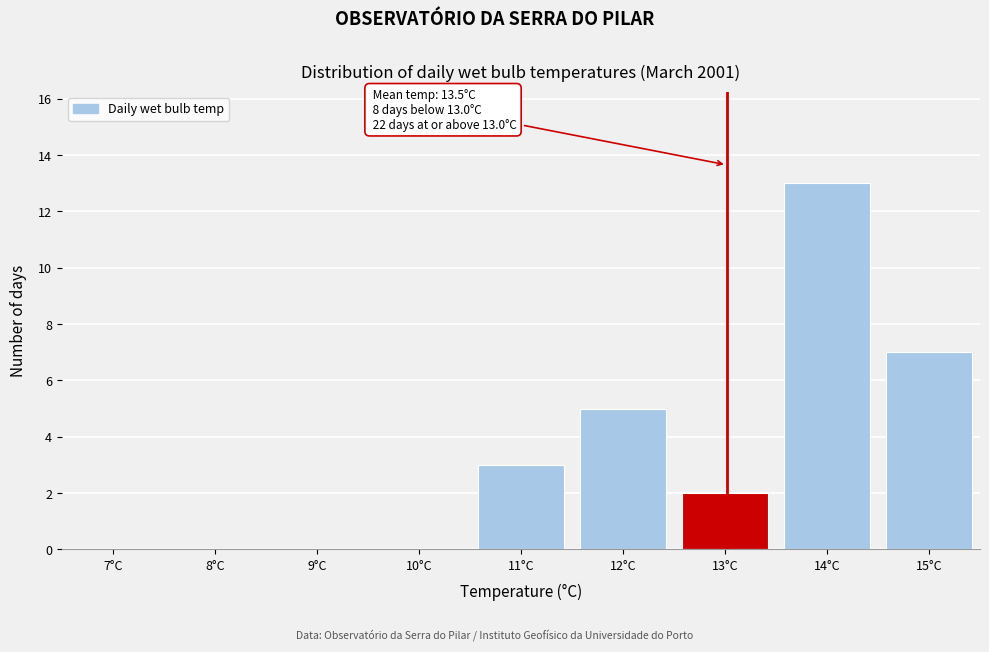

Which range on the x-axis has the tallest bar?

13.5 to 14.5